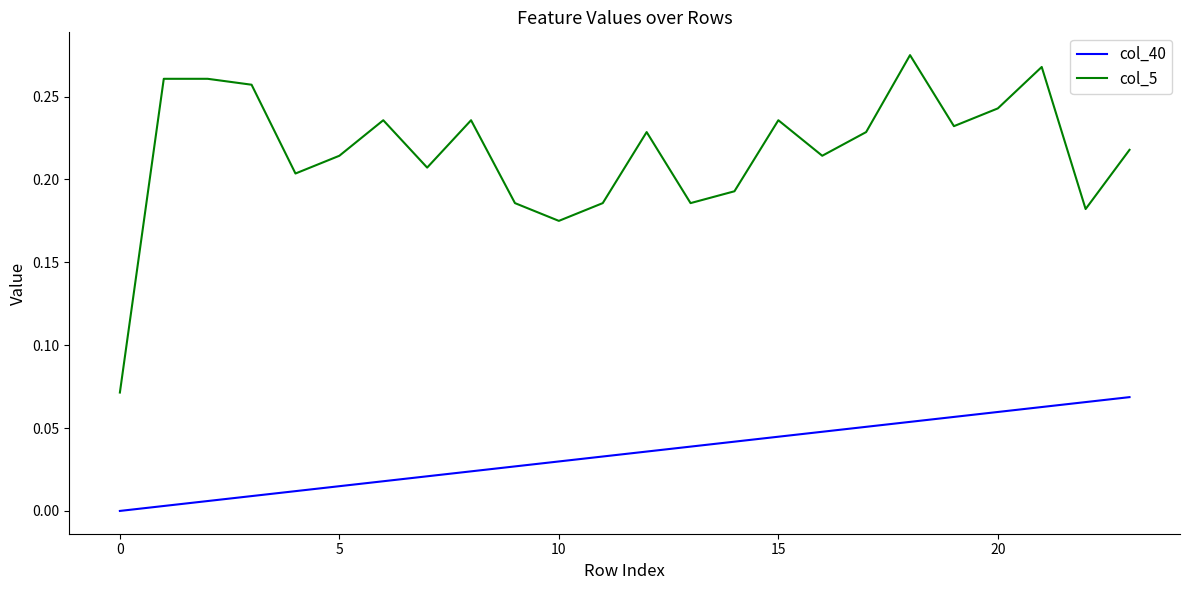

Rank the series by their maximum value, from highest to lowest.

col_5, col_40